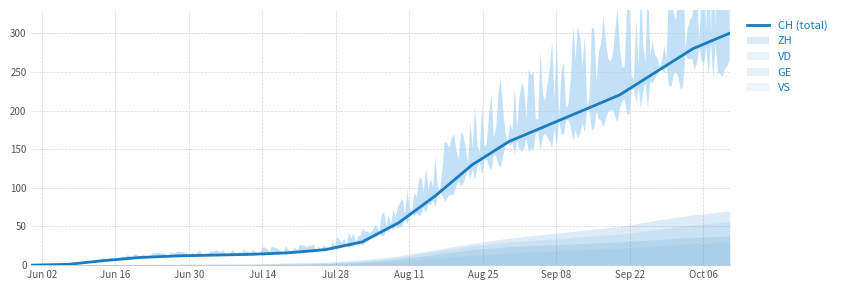

What is the highest value of the CH (total) series?

300